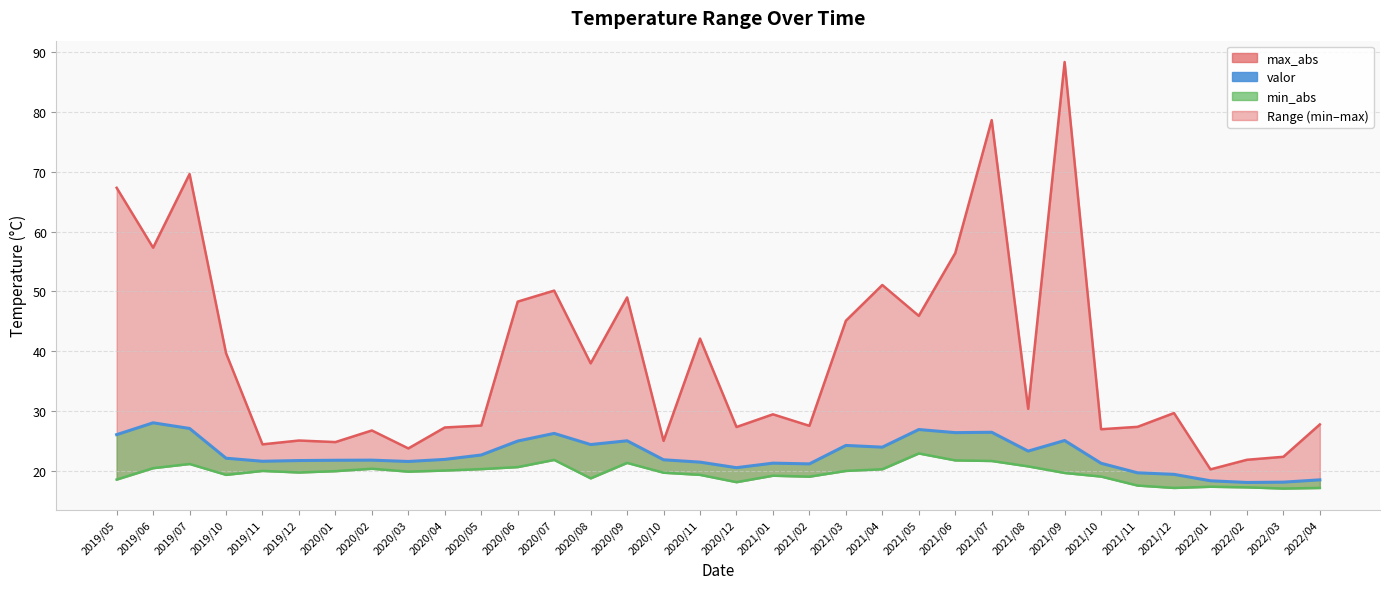

Between 2019/07 and 2022/04, which is larger?

2019/07